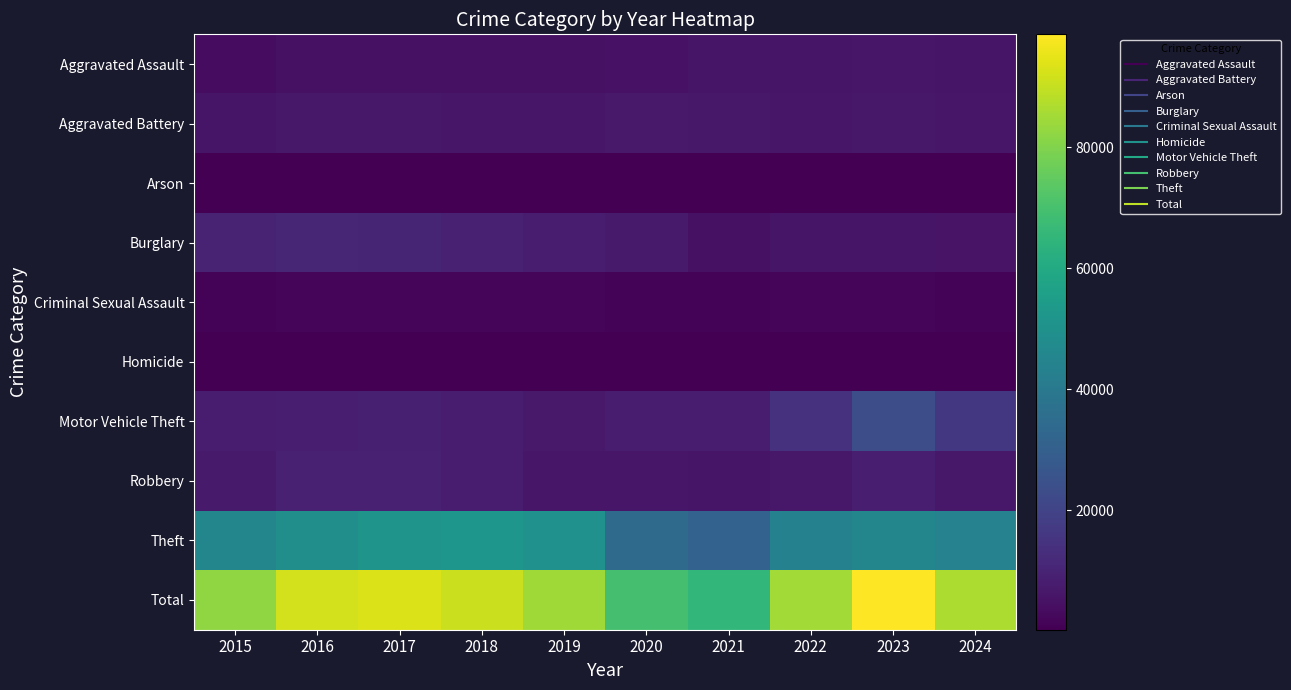

At which category is the sum across all series the highest?

2023